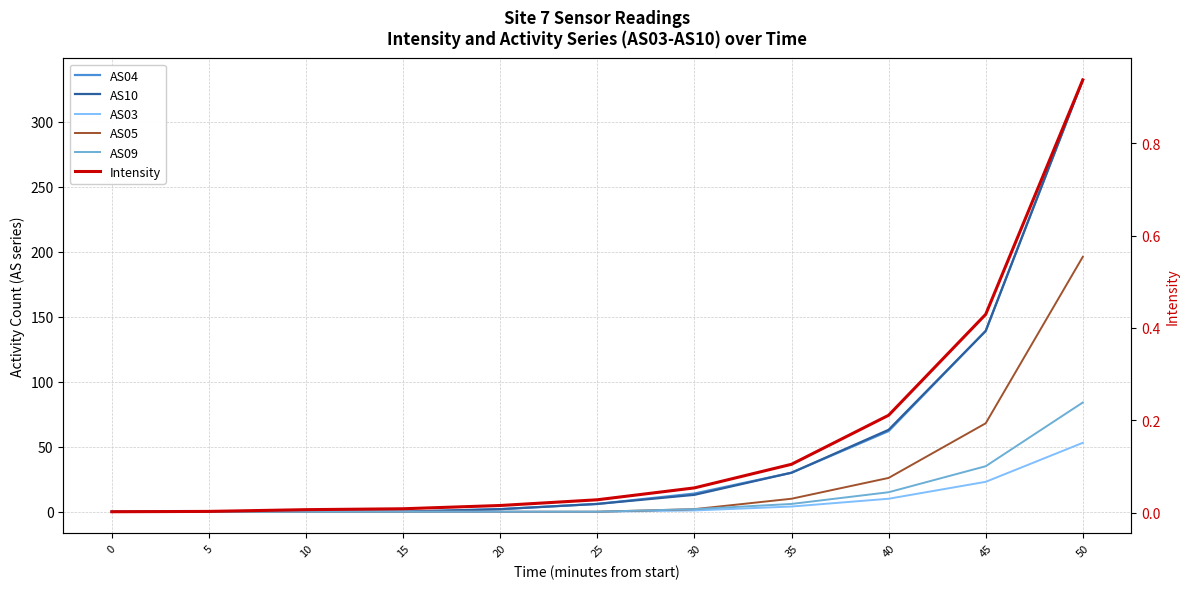

The AS04 series shows 193.5 at 5. True or false?

False